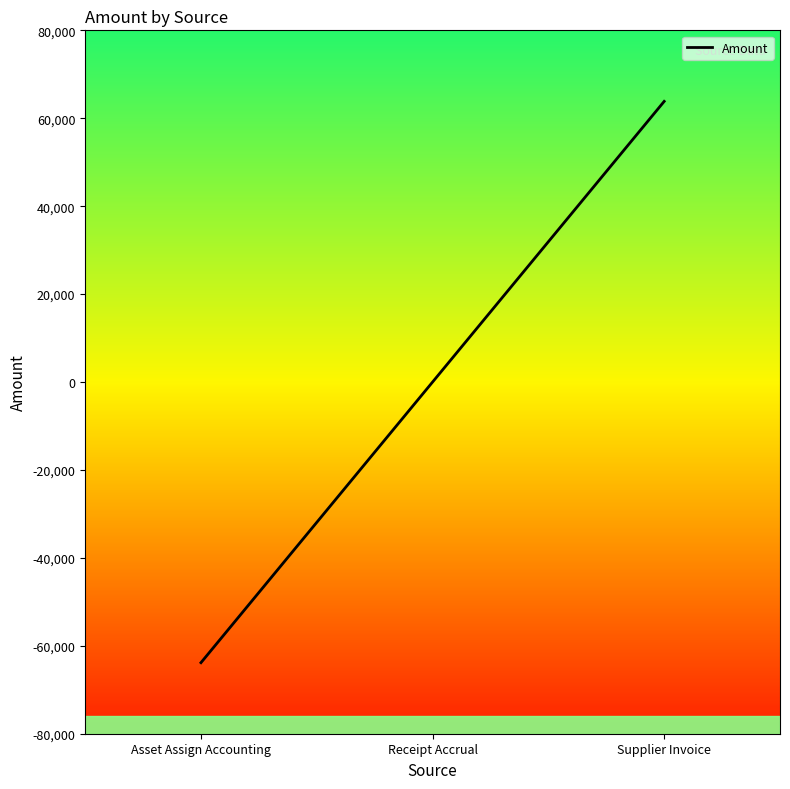

Count the number of categories in the chart.

3